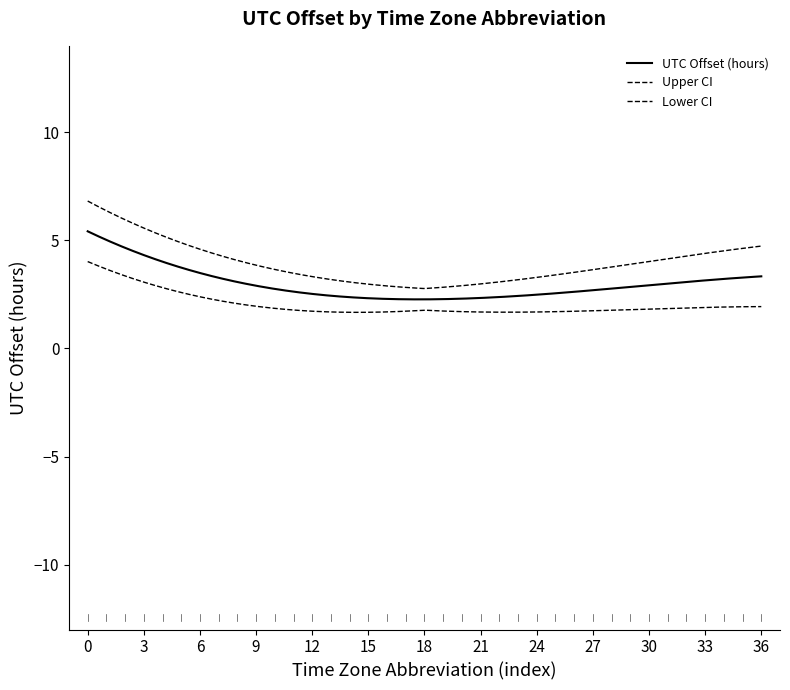

Does the chart have visible grid lines?

No